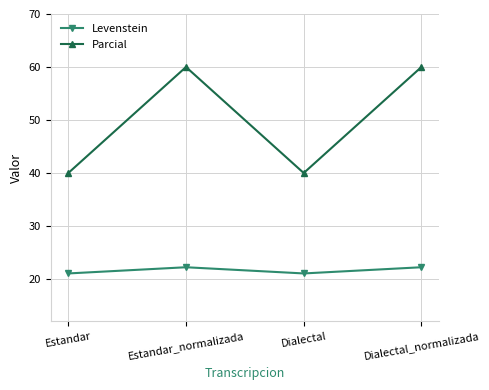

What is the average value of the Parcial series?

50.0